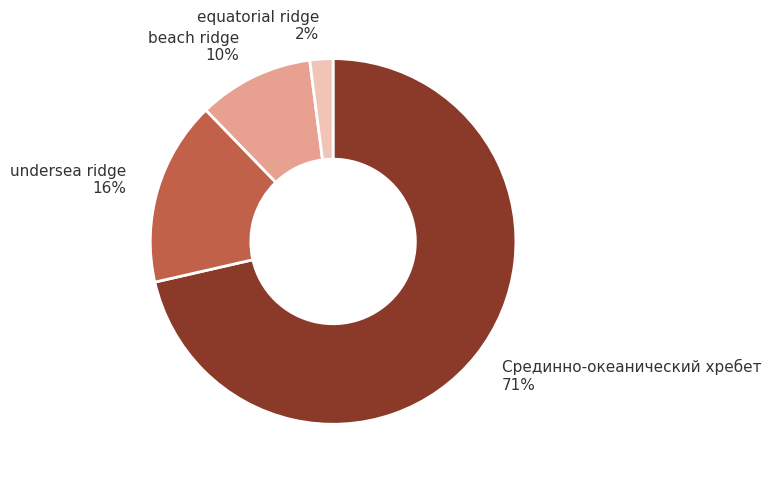

Which category has the smallest portion of the pie?

equatorial ridge 2%